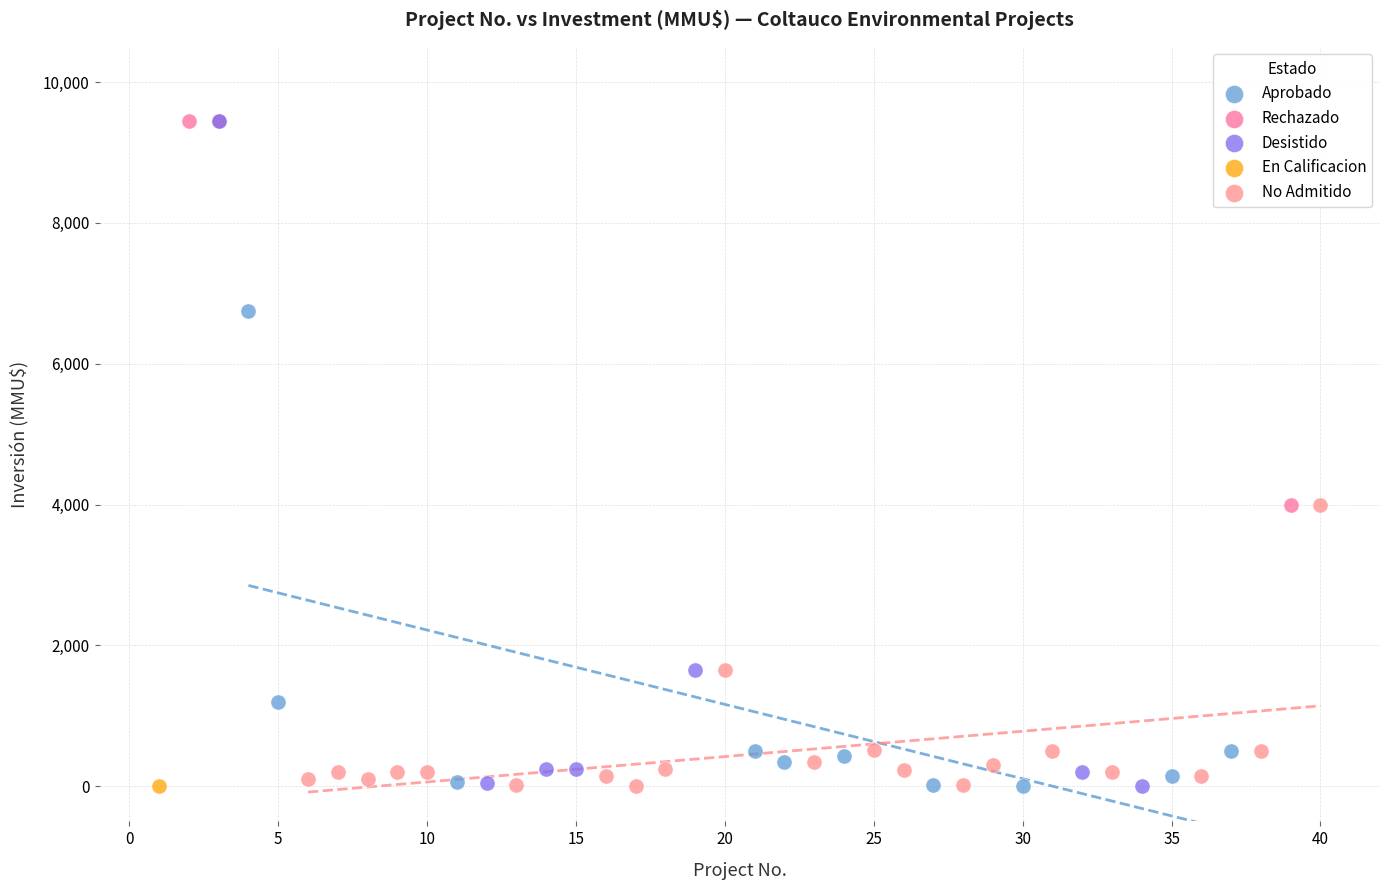

What are all the series names shown in the legend?

Aprobado, Rechazado, Desistido, En Calificacion, No Admitido